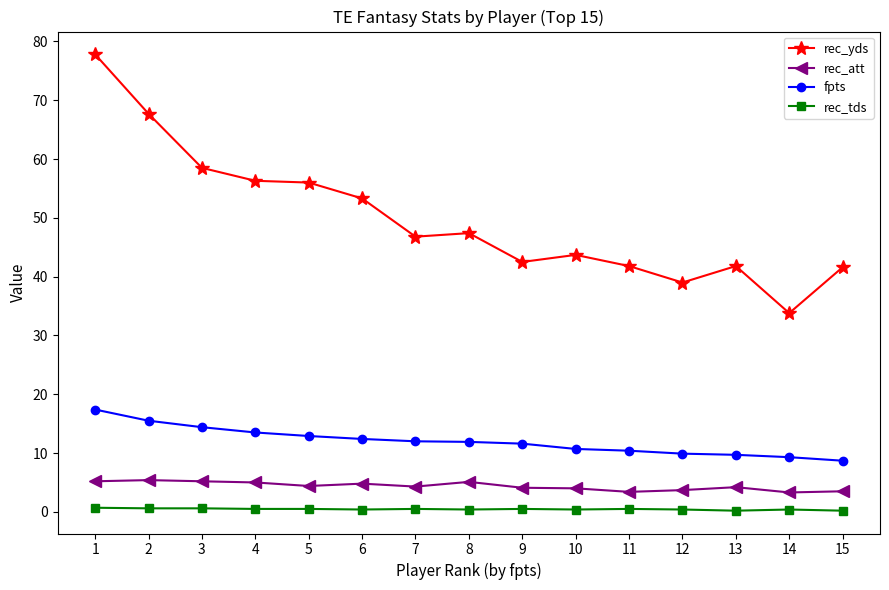

True or false: rec_tds and fpts intersect in this chart.

False